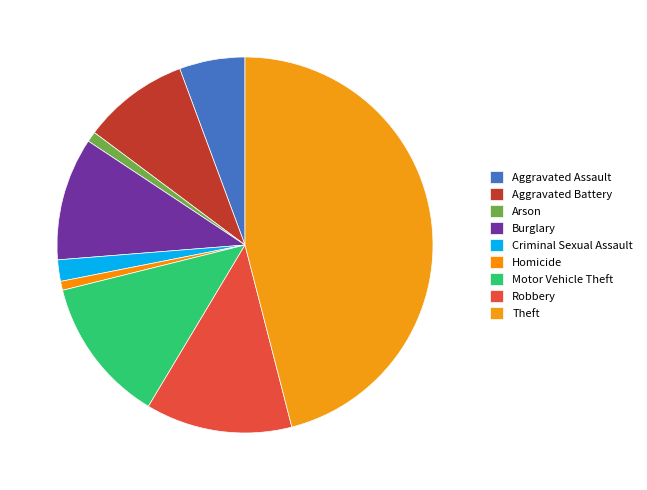

Which has a higher value, Robbery or Arson?

Robbery